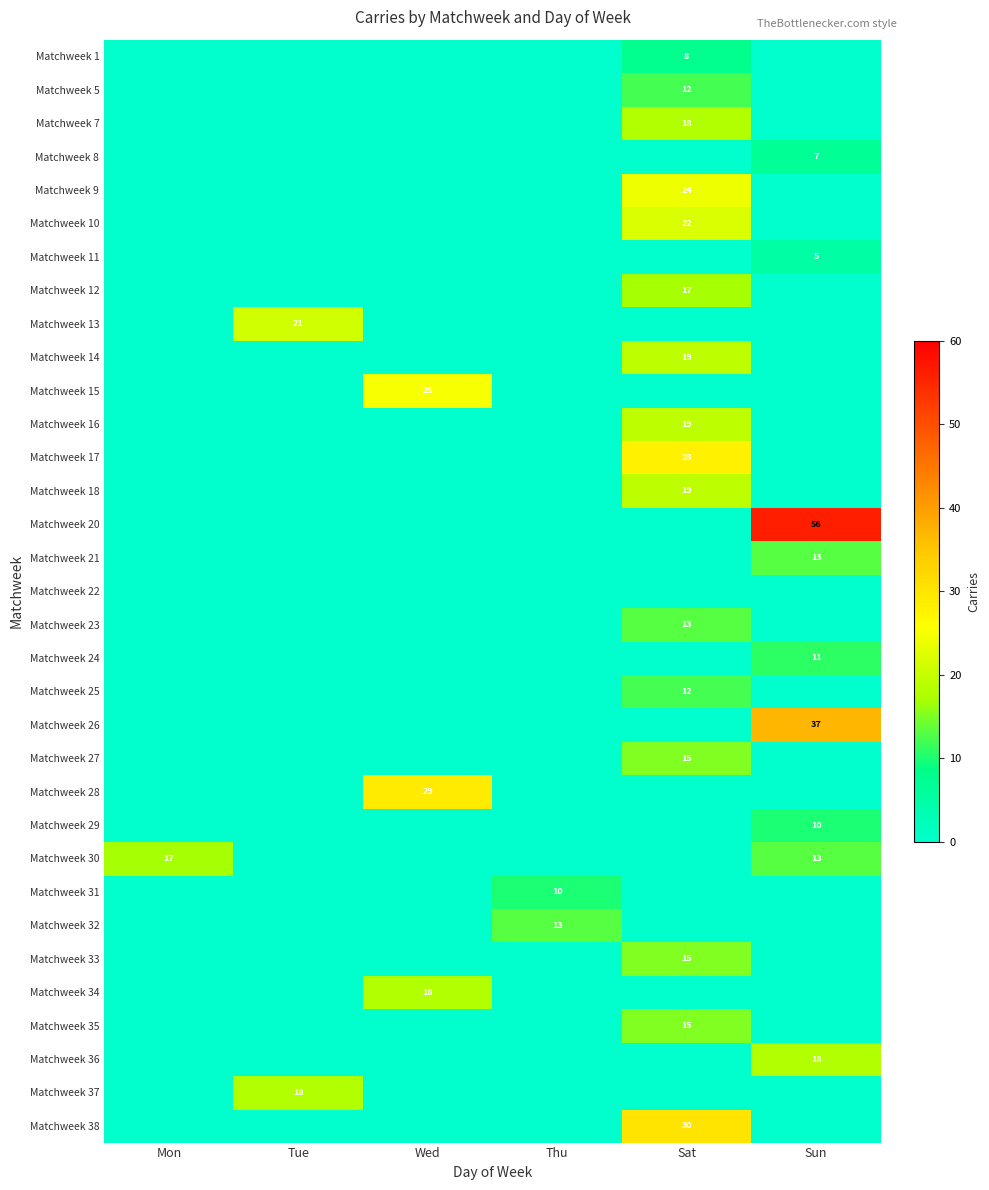

Is it true that Matchweek 33 equals 15 at Sat?

True